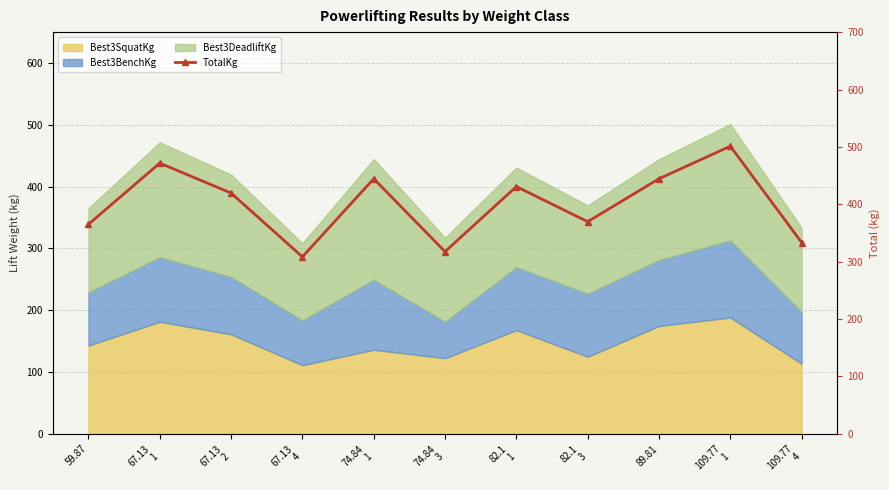

Is it true that the value at 59.87 is 636.9?

False